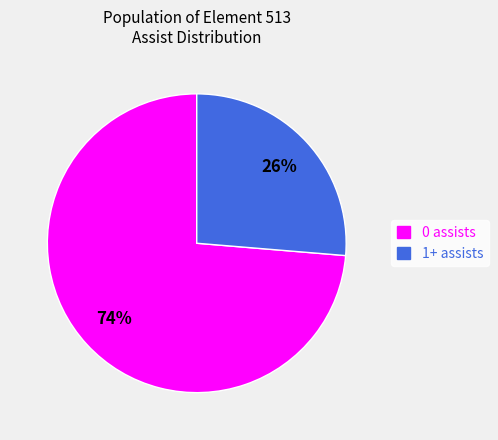

Rank the categories by value from lowest to highest.

1+ assists, 0 assists